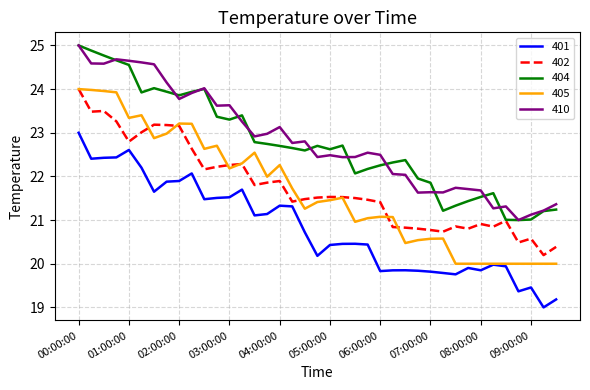

True or false: 410 and 402 intersect in this chart.

False